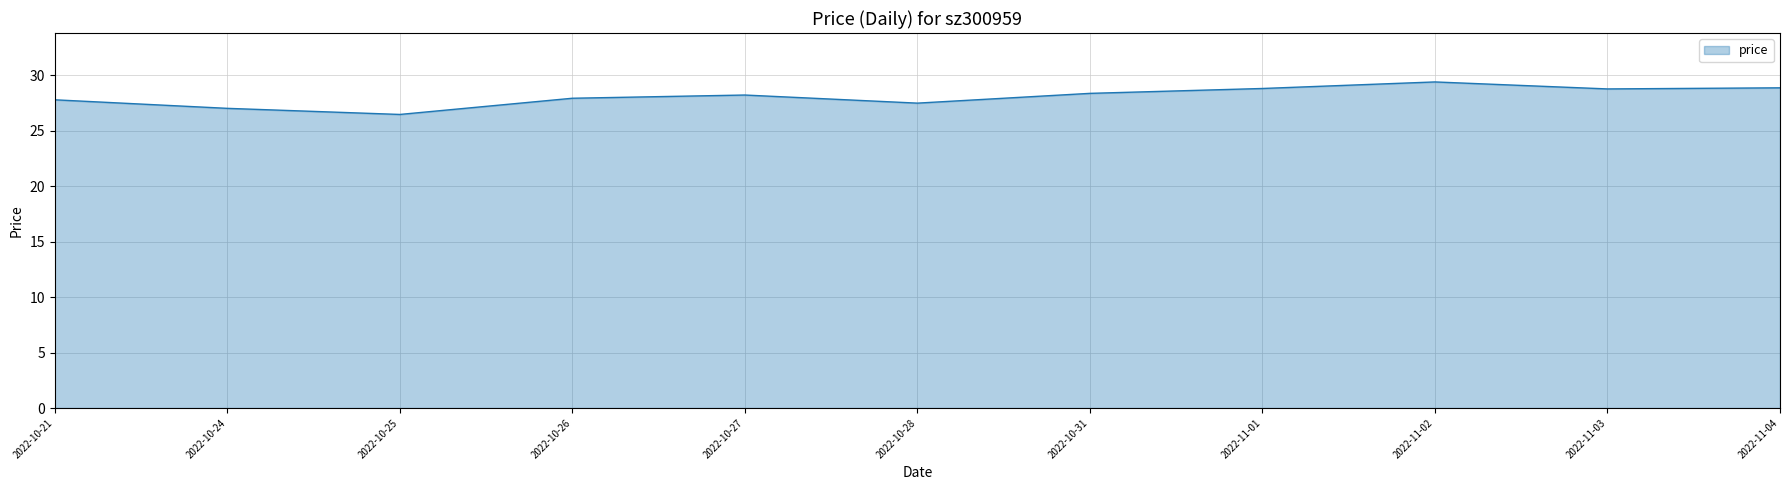

What is the difference between the maximum and minimum values?

2.9